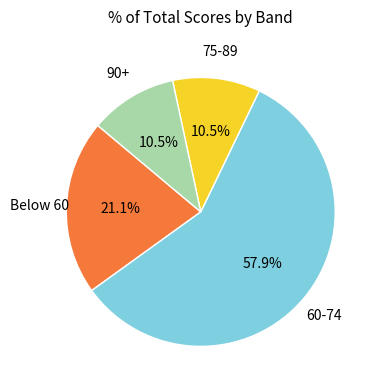

Is there any slice that represents more than half of the pie?

Yes